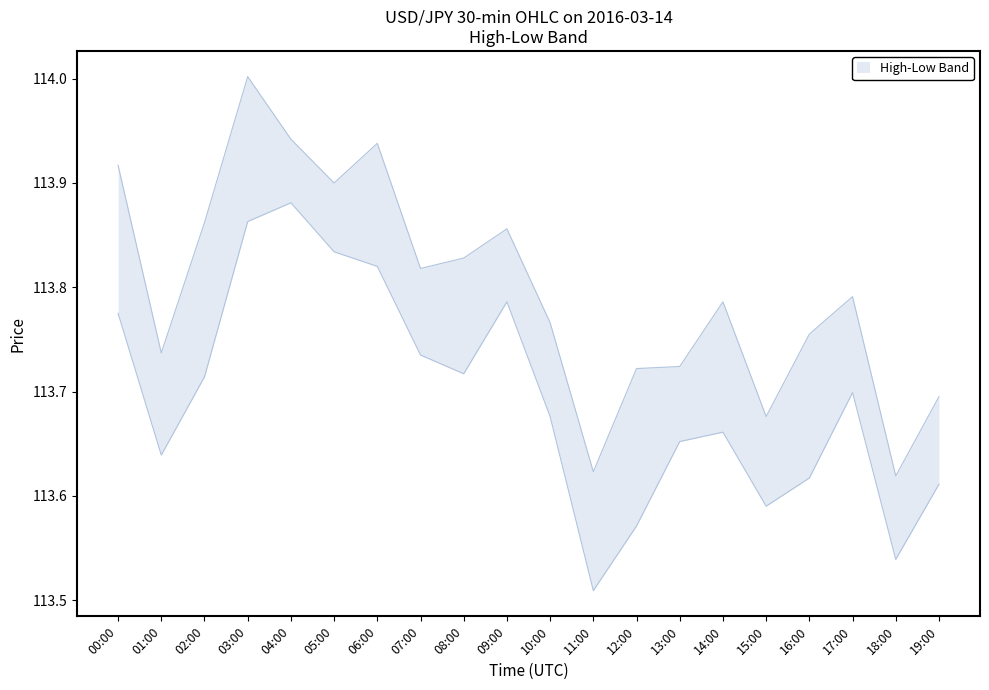

What is the smallest value displayed?

113.5